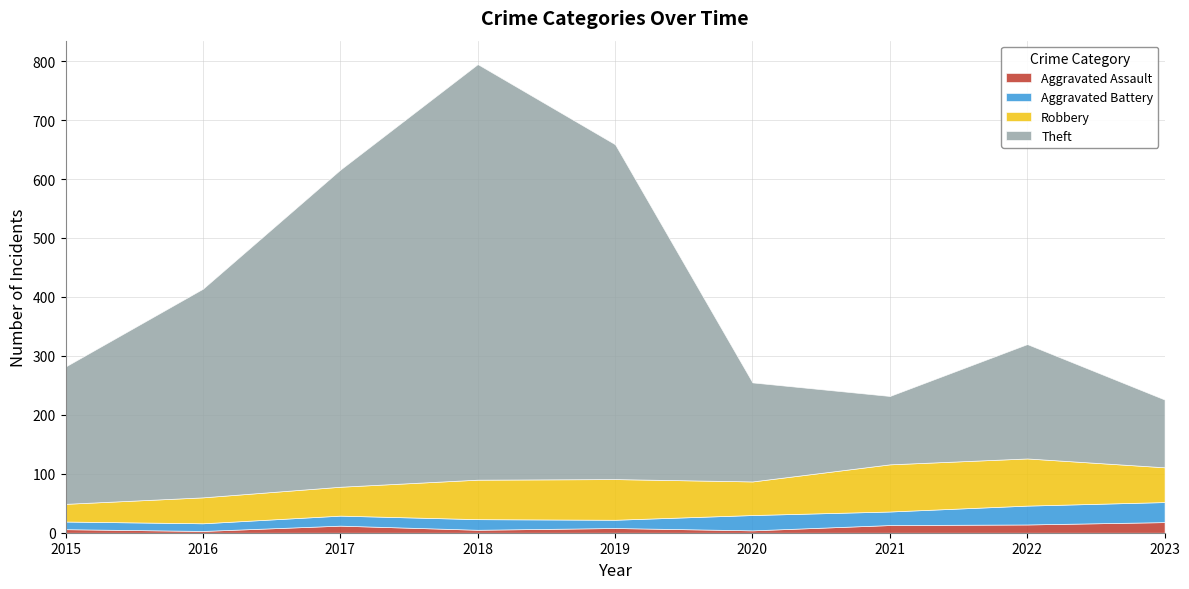

What is the value of the Aggravated Battery point at the 6th from the left?

26